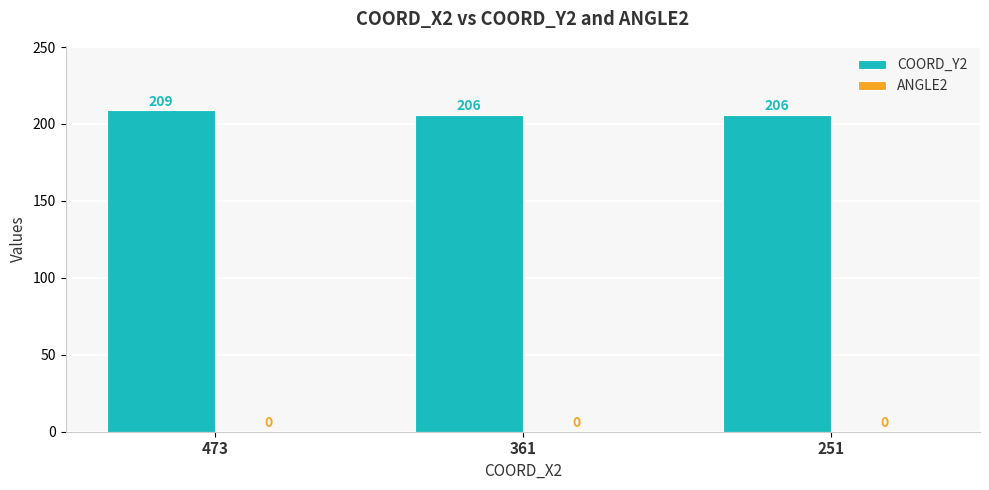

What is the value of the 3rd bar from the left?

206